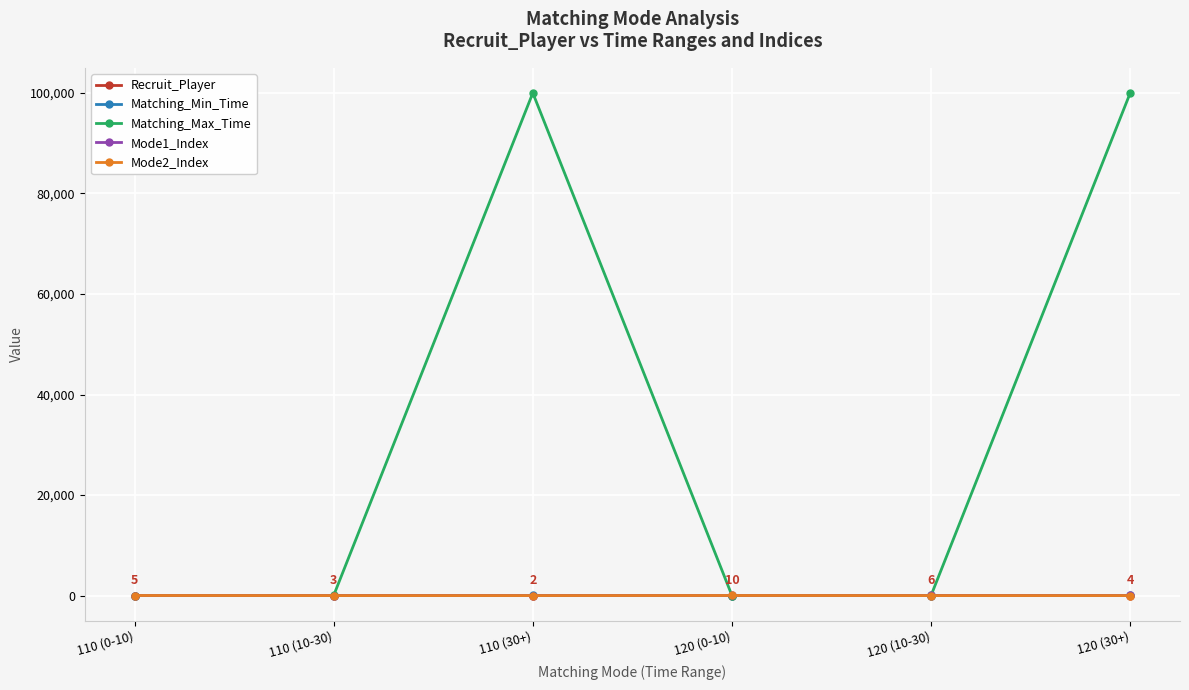

What is the label of the 5th point from the left?

120 (10-30)